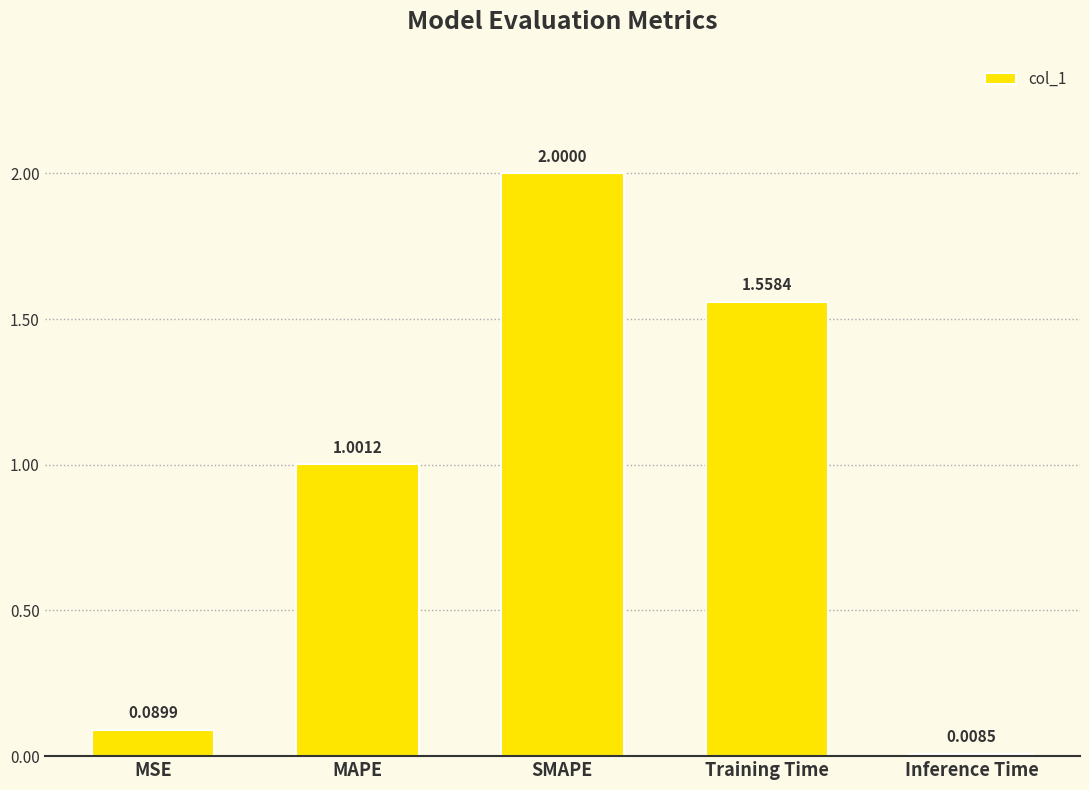

At which label is the value closest to 1?

MAPE